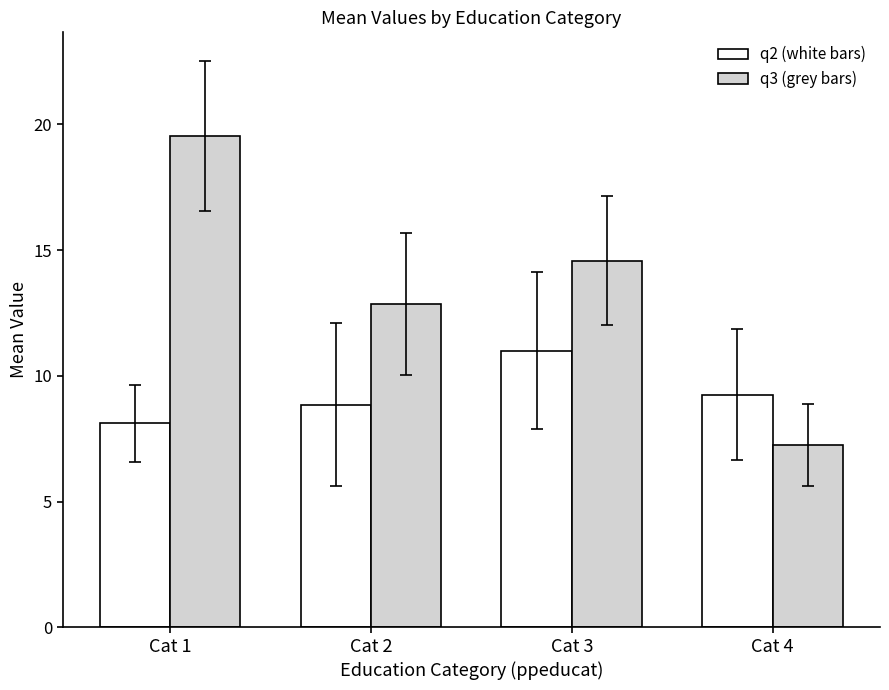

Are the bars horizontal?

No